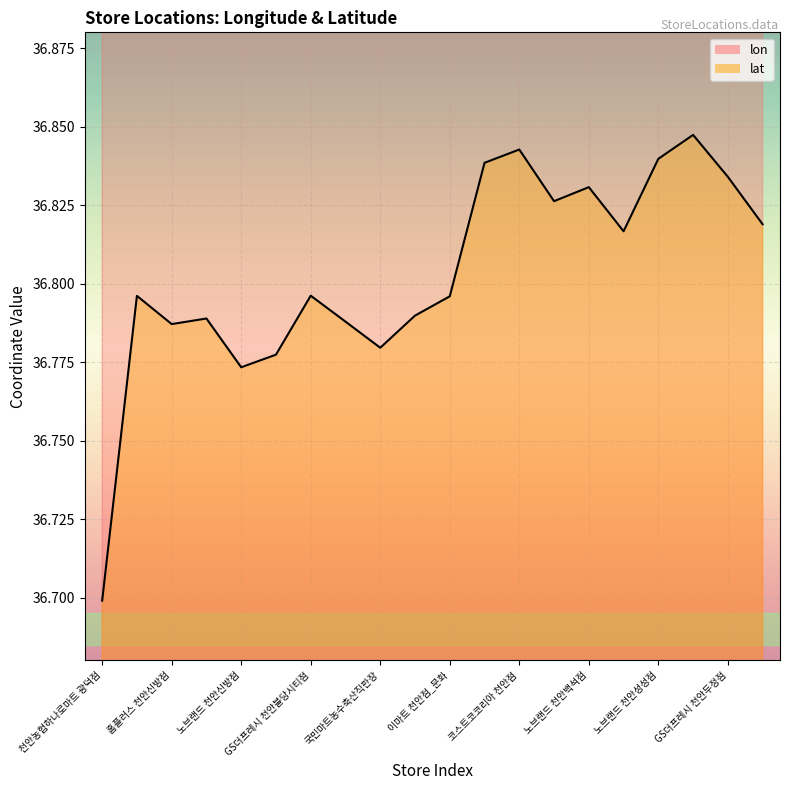

True or false: lat and lon intersect in this chart.

False